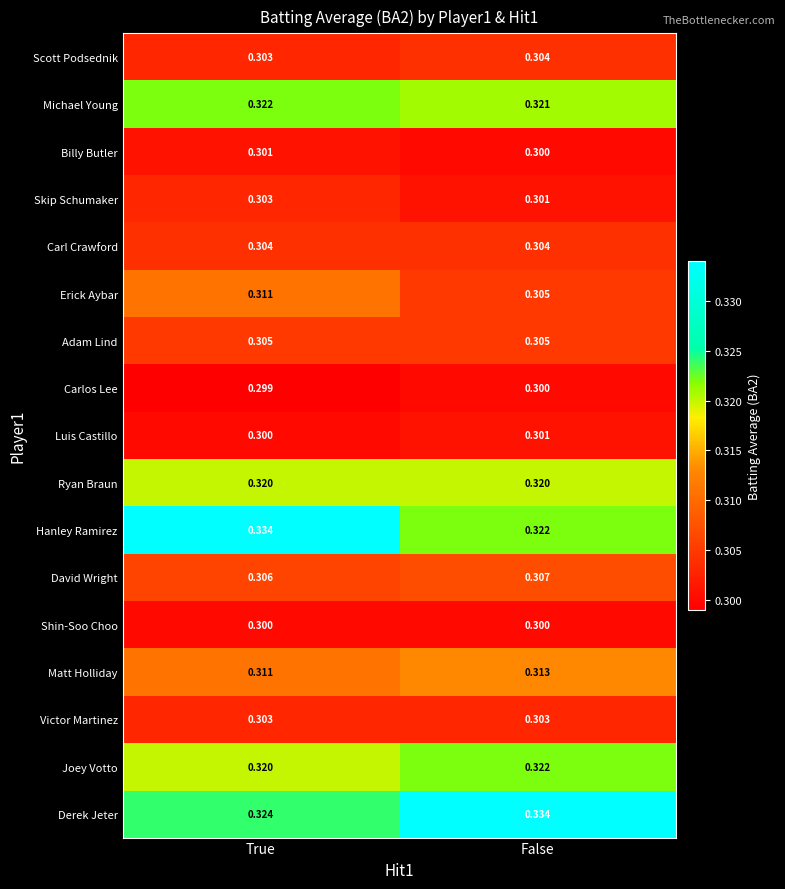

How many distinct data groups are displayed?

17